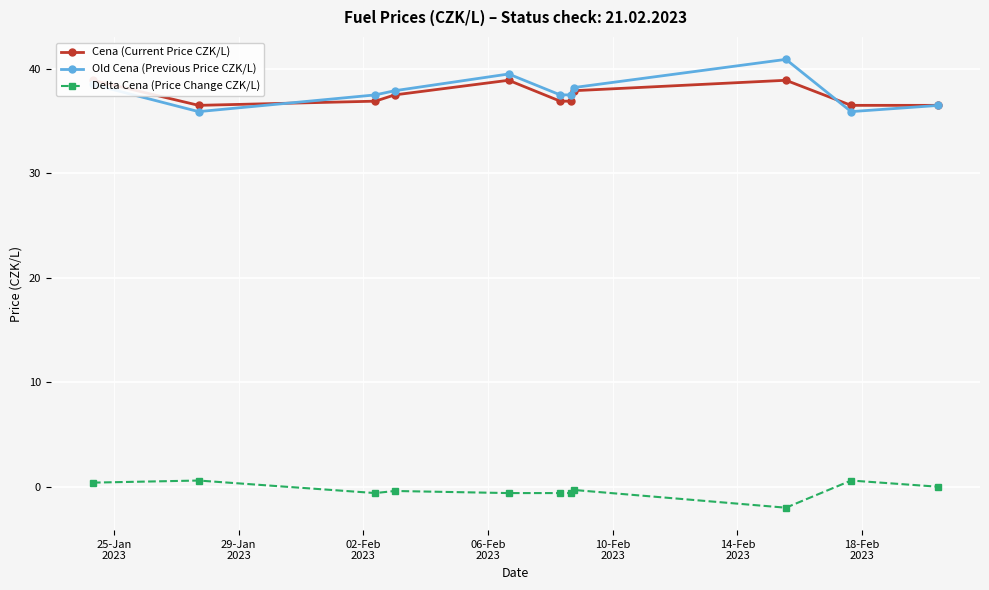

How many times do Old Cena (Previous Price CZK/L) and Cena (Current Price CZK/L) cross each other?

2